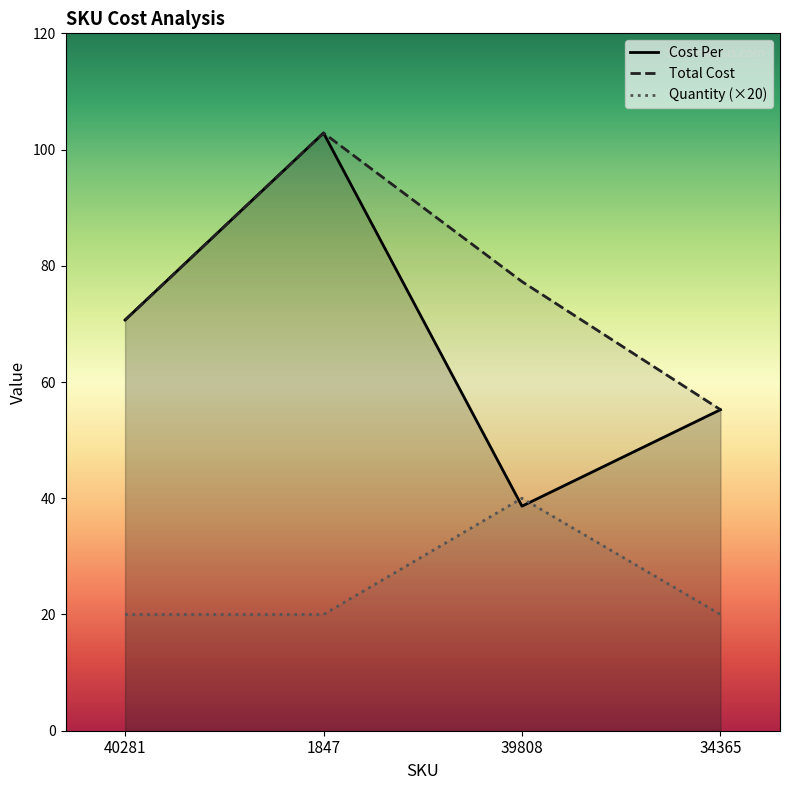

The value of Quantity at 34365 is 20.0. True or false?

True